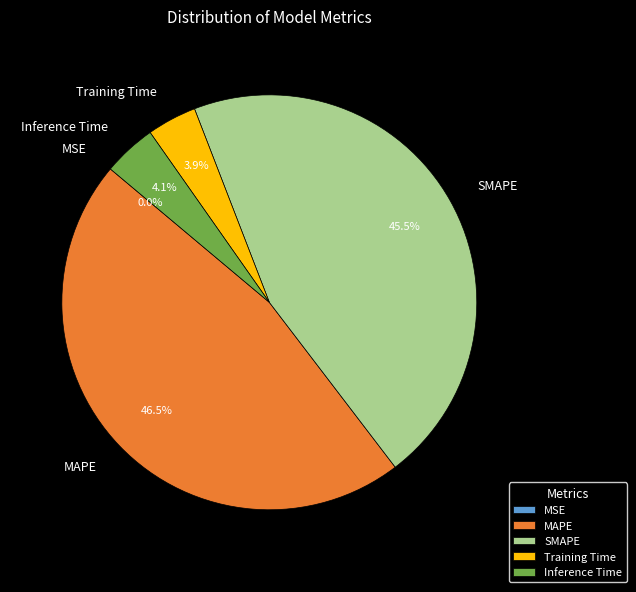

Which has a higher value, MAPE or Inference Time?

MAPE